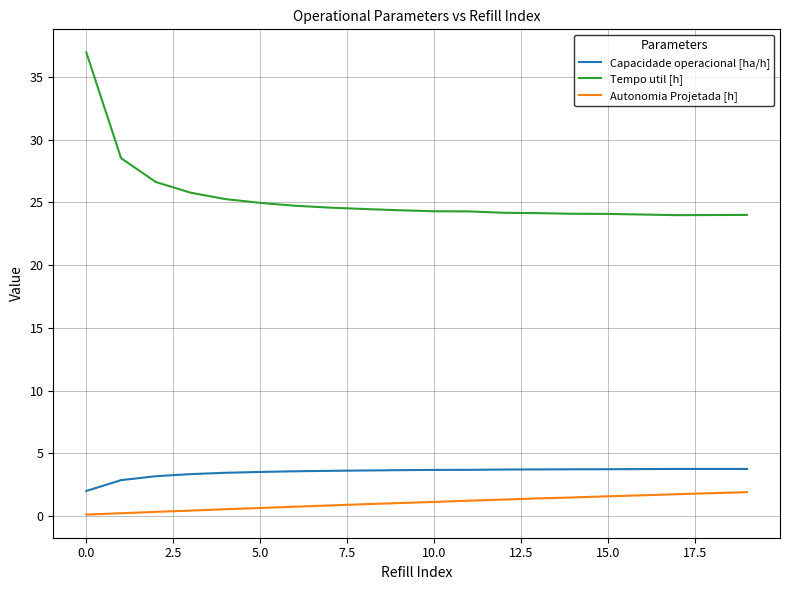

How many lines are shown in the chart?

3